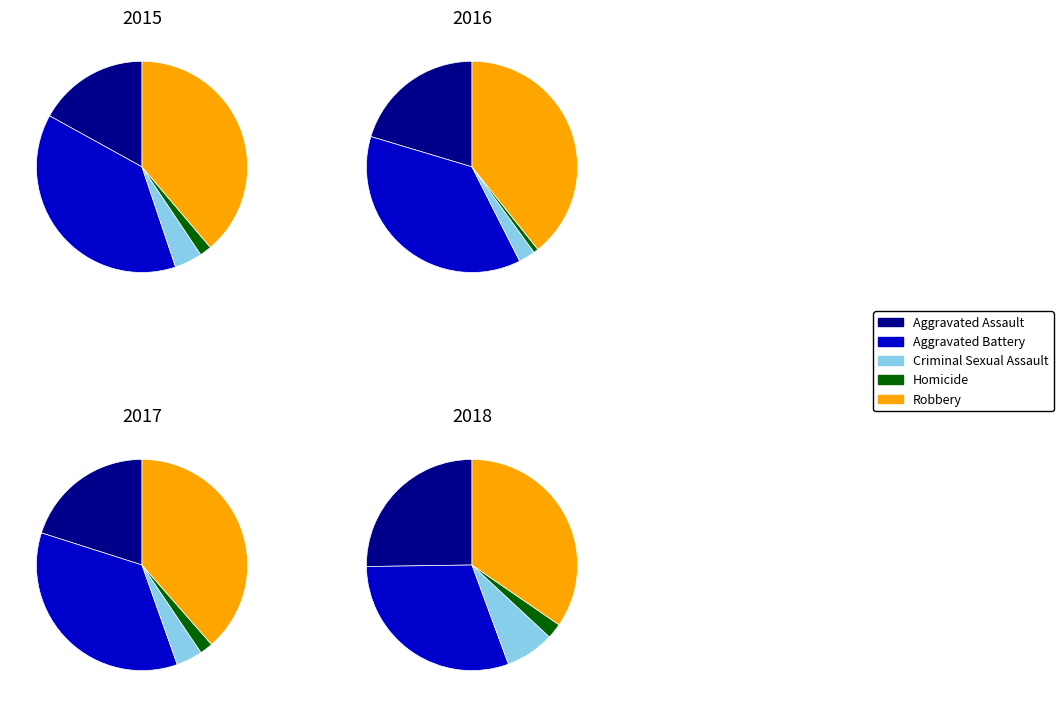

Which series has the widest spread of values?

2016